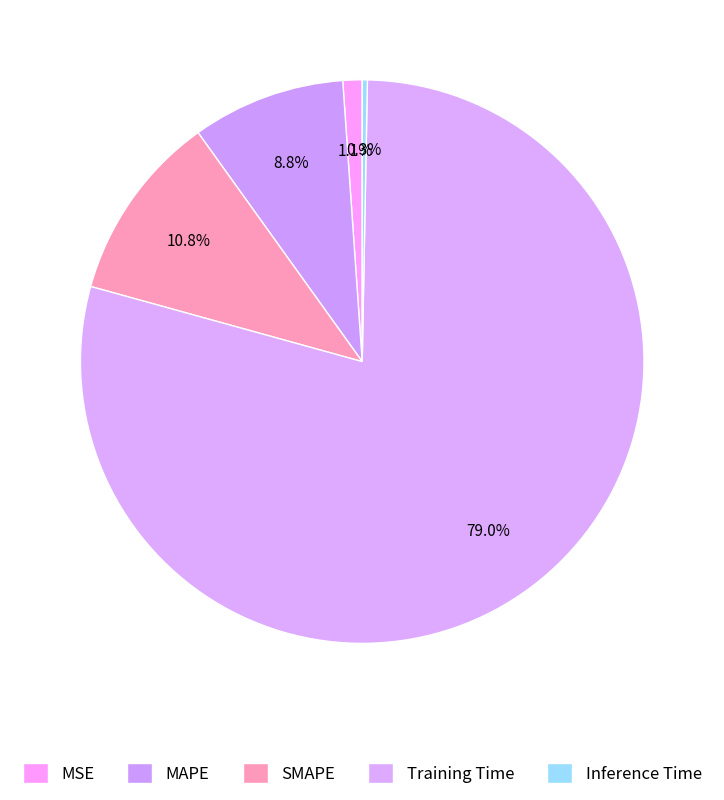

Rank the categories by value from lowest to highest.

Inference Time, MSE, MAPE, SMAPE, Training Time